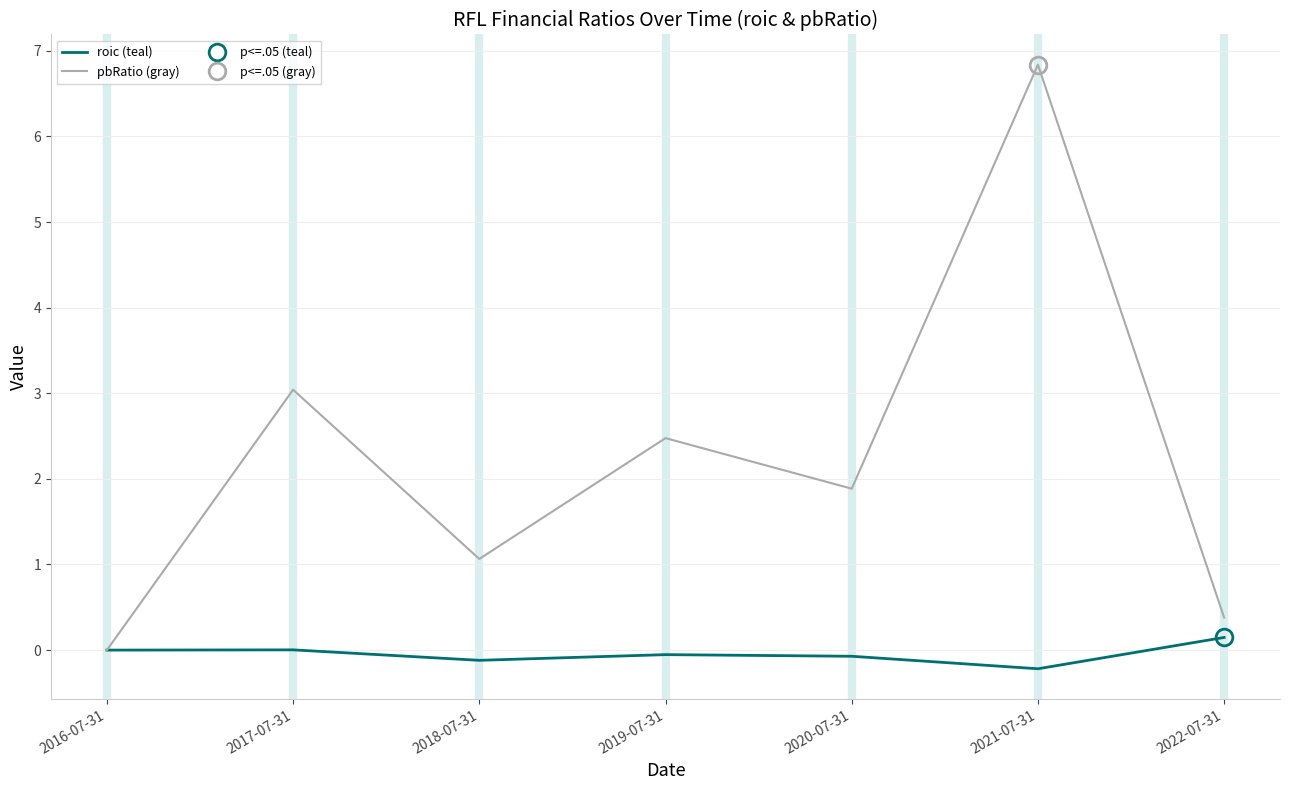

Reading left to right, what are all the values shown in this chart?

roic (teal): 0.0	0.0	-0.1	-0.1	-0.1	-0.2	0.1
pbRatio (gray): 0.0	3.0	1.1	2.5	1.9	6.8	0.4